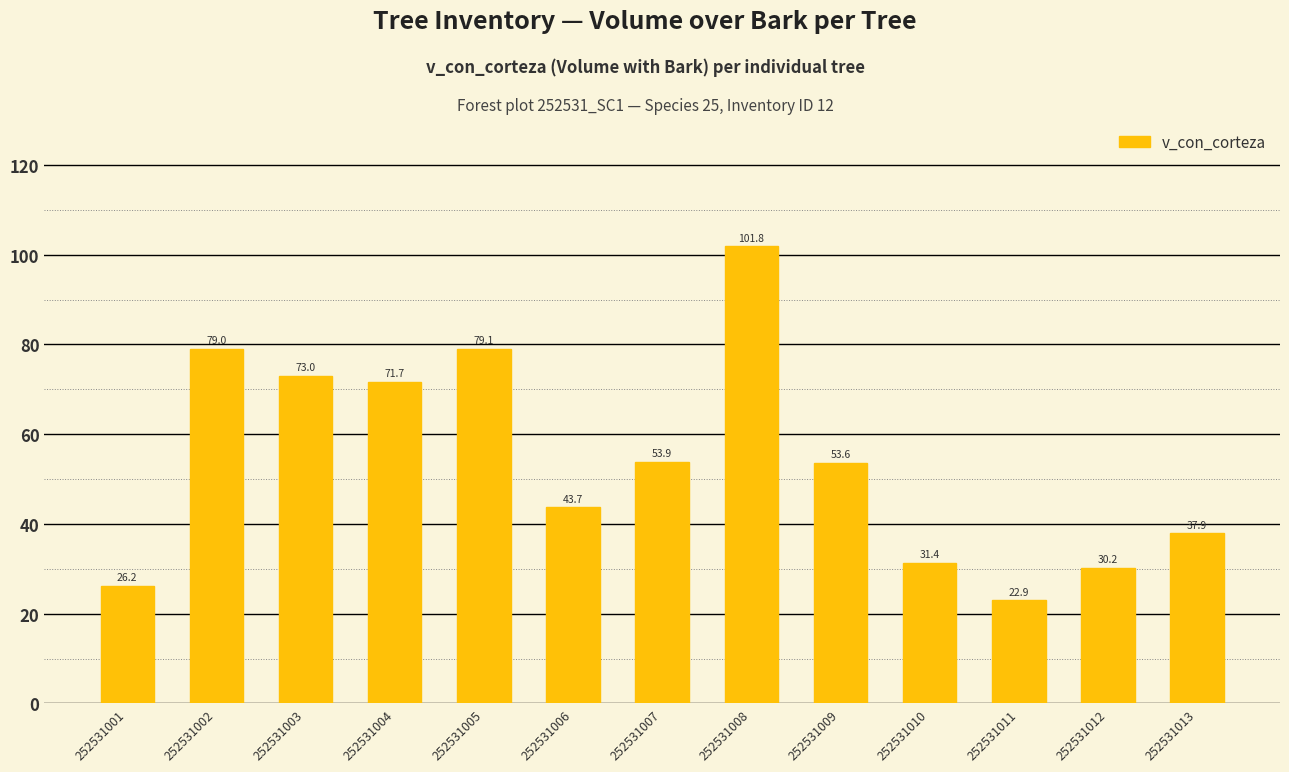

What is the change in value from 252531001 to 252531003?

+46.8